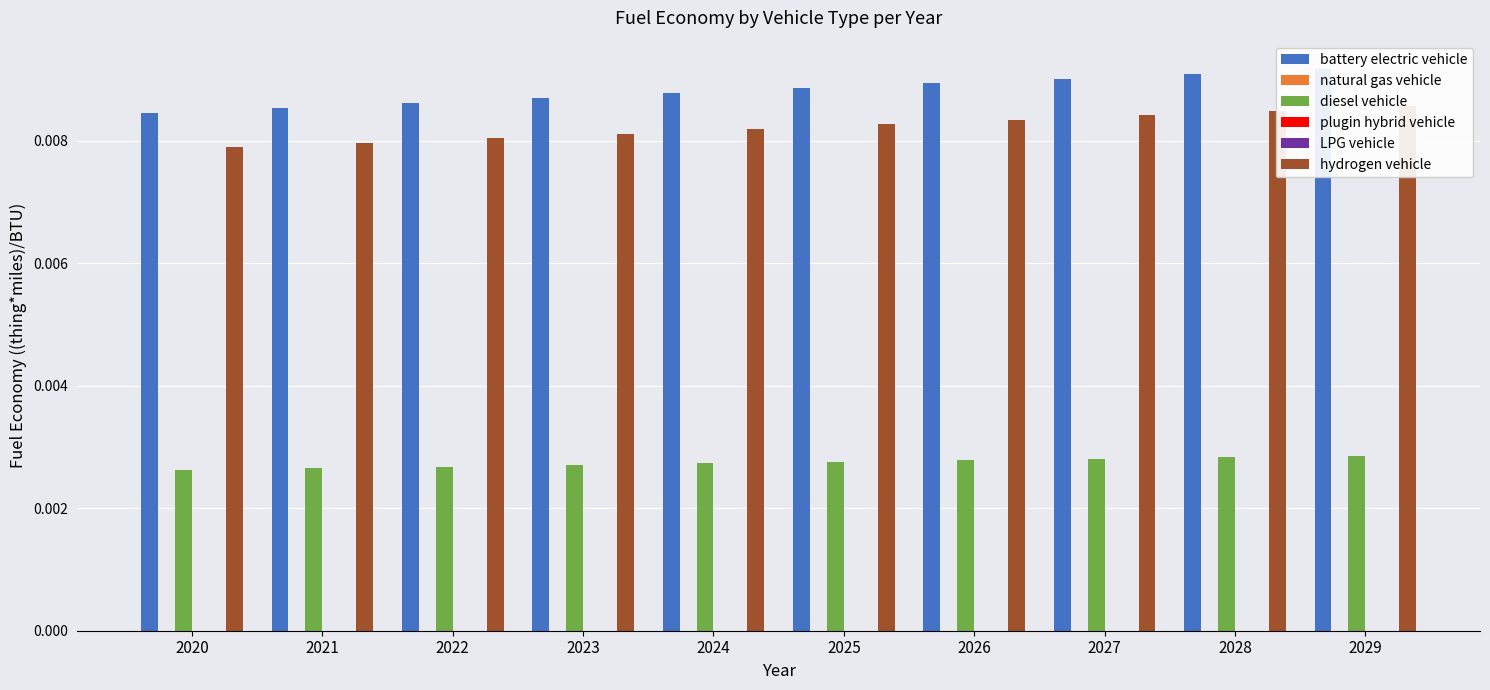

Rank the series at 2026 from highest to lowest value.

battery electric vehicle, hydrogen vehicle, diesel vehicle, natural gas vehicle, plugin hybrid vehicle, LPG vehicle